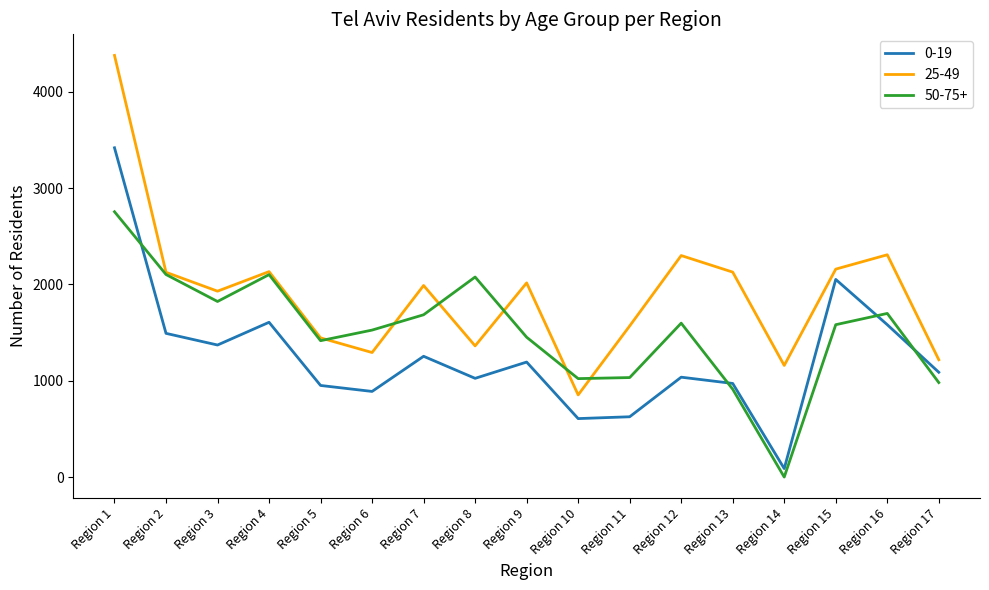

True or false: 25-49 and 0-19 intersect in this chart.

False